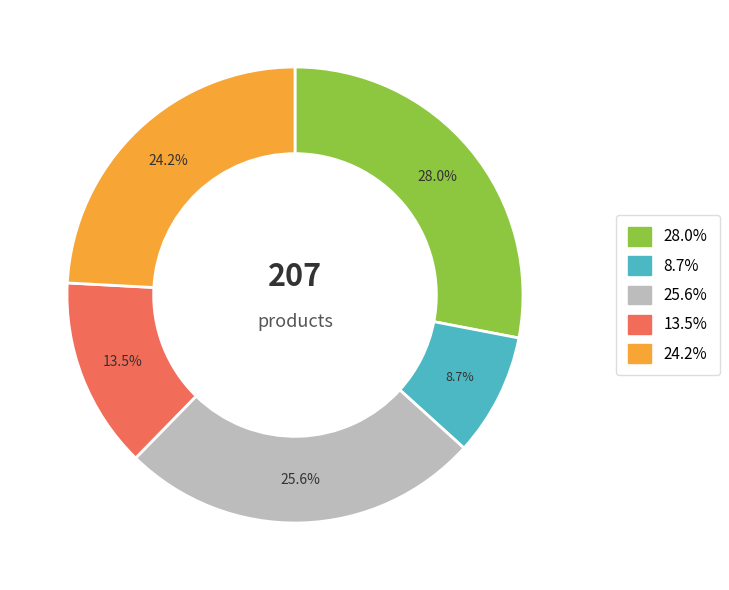

What is the largest slice in the pie chart?

28.0%